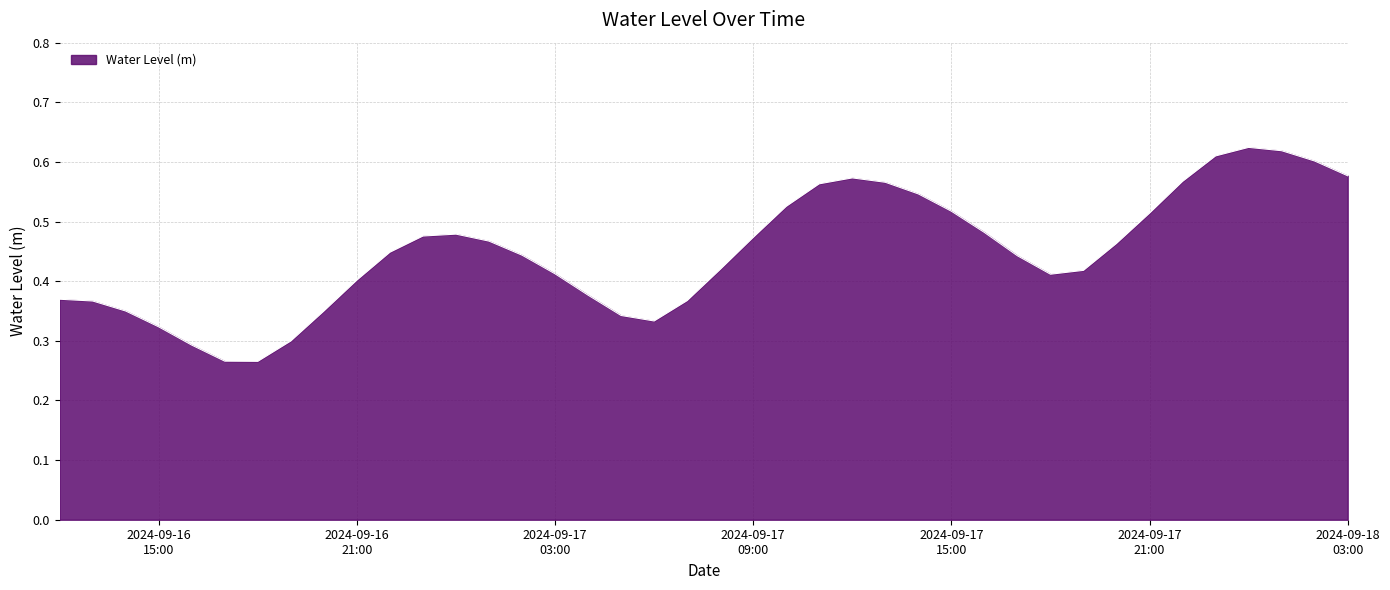

Is this an area chart (filled region under the line)?

Yes